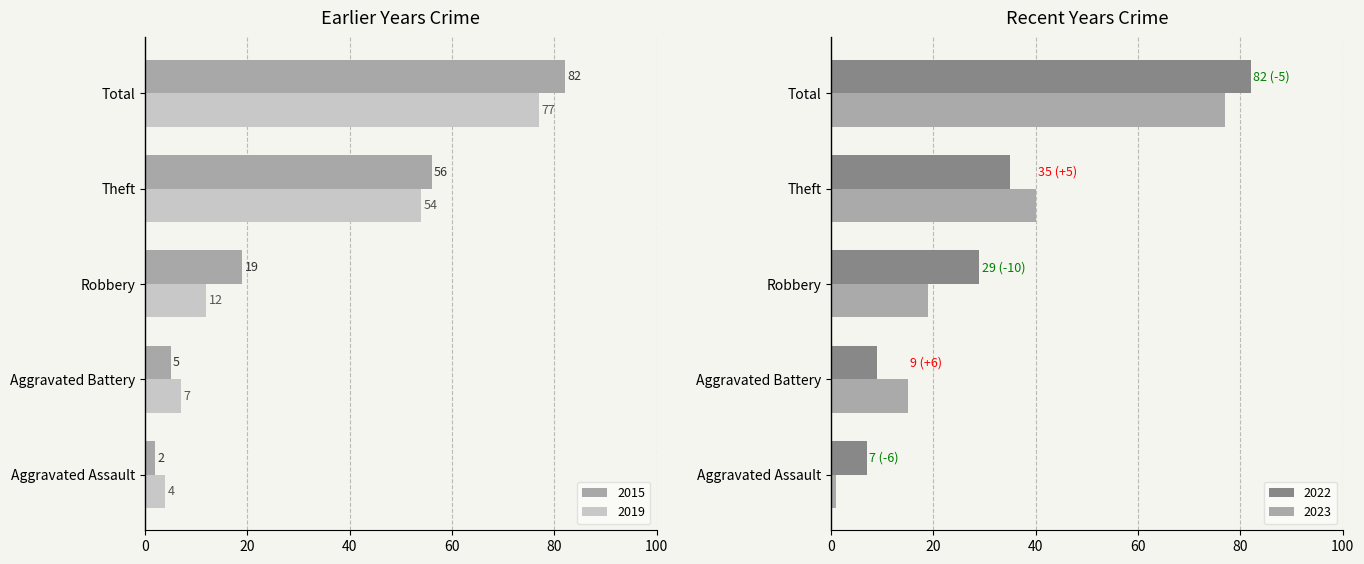

What is the smallest value displayed?

1